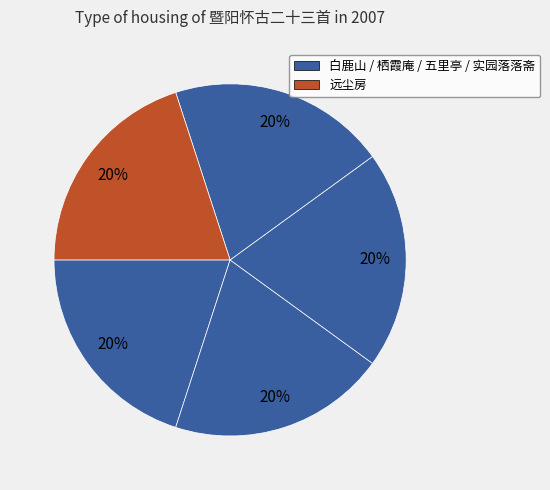

To the nearest percent, what is the average slice percentage?

20%